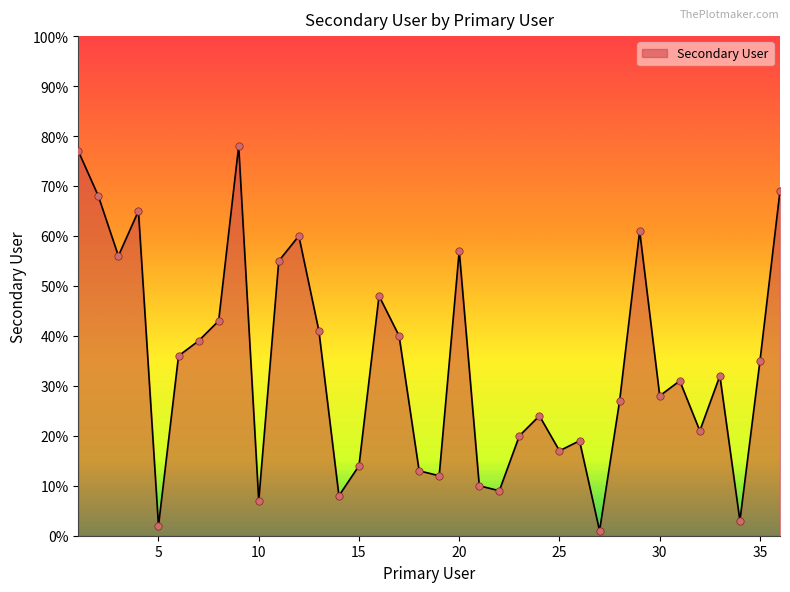

What is the difference between the maximum and minimum values?

77